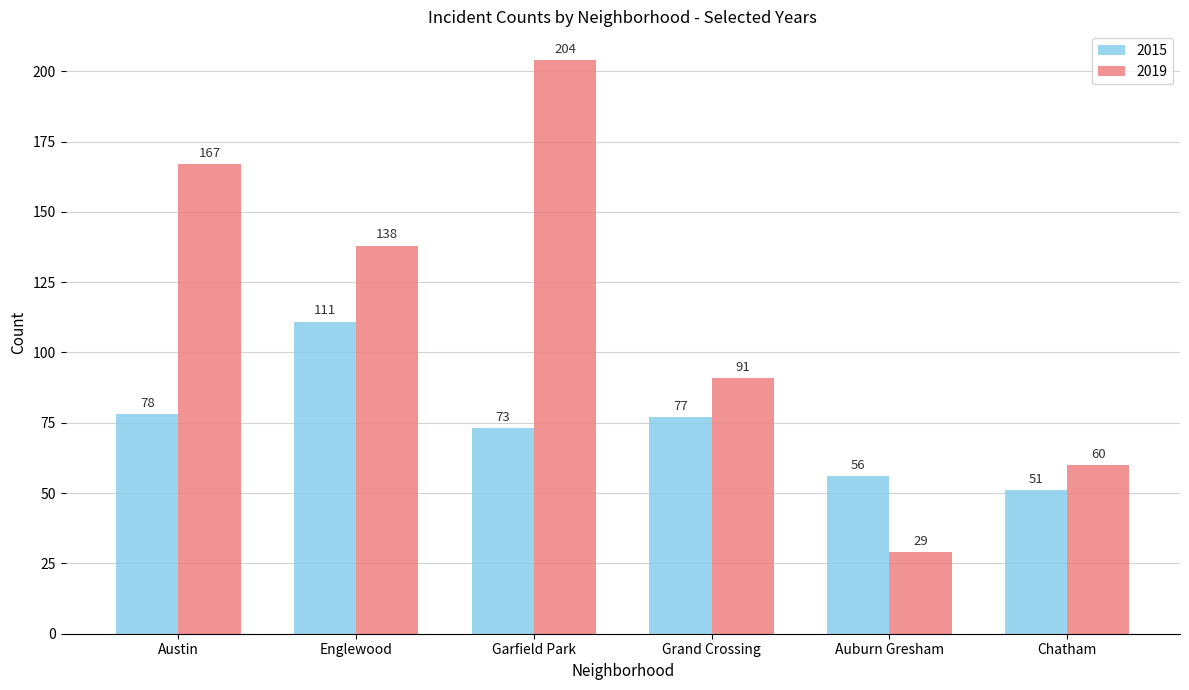

True or false: 2019 has a value of 167 at Austin.

True